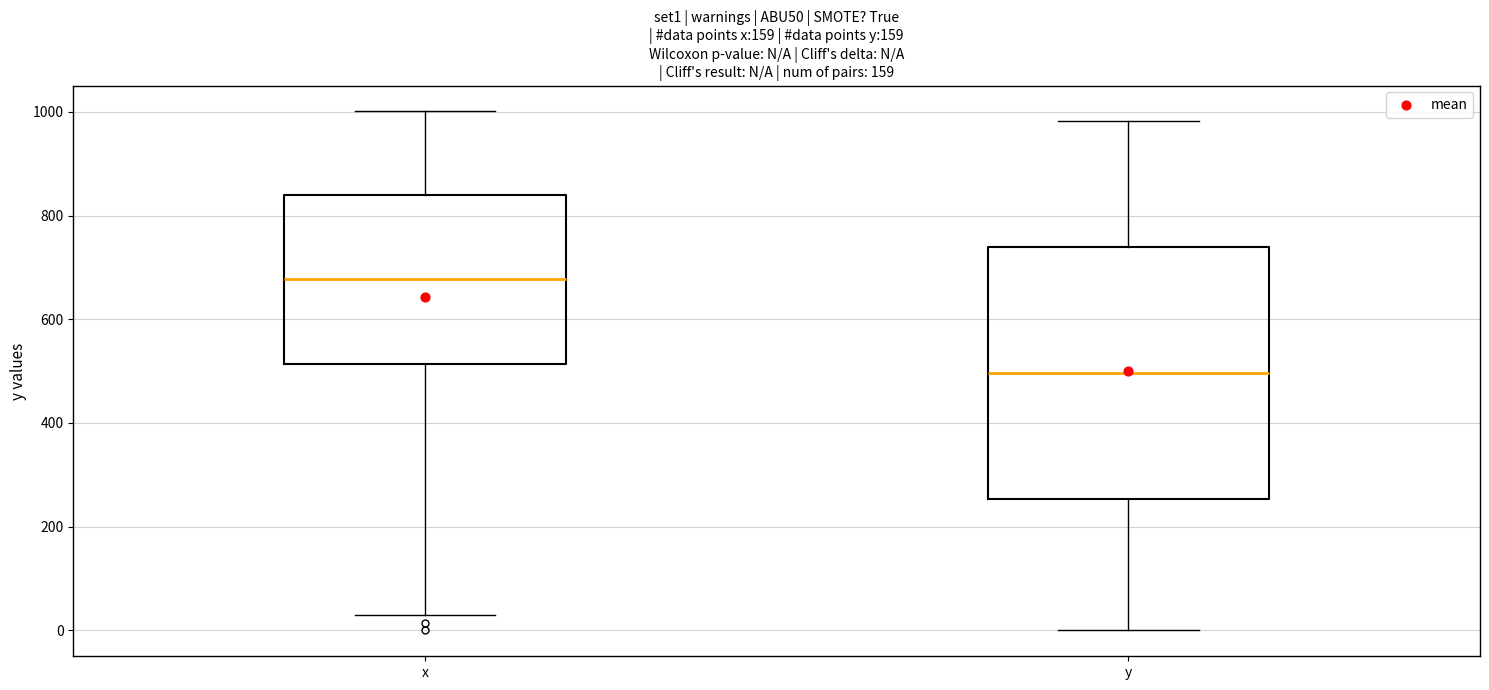

Where does the median line of the box for y sit on the y-axis? The values are not printed on the chart, so give them approximately, as read against the axis.

500